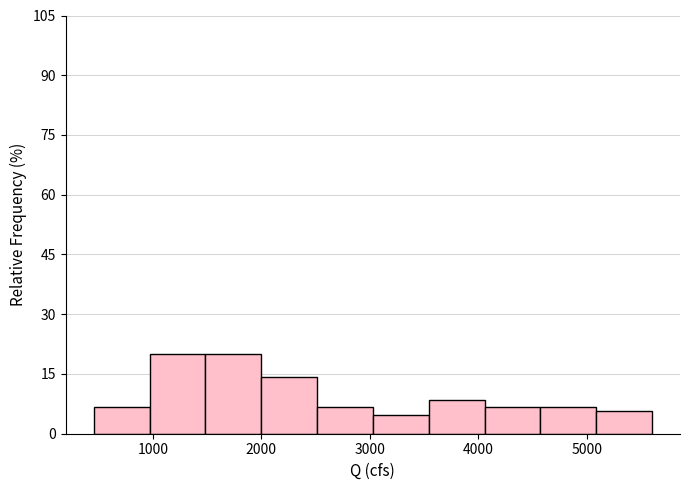

Reading left to right, list every bar in this chart as the range it spans on the x-axis followed by its height. Neither the bar edges nor the heights are printed on the chart, so give them approximately, as read against the axes.

500 to 1000: 6
1000 to 1500: 20
1500 to 2000: 20
2000 to 2500: 14
2500 to 3000: 6
3000 to 3500: 4
3500 to 4100: 8
4100 to 4600: 6
4600 to 5100: 6
5100 to 5600: 6